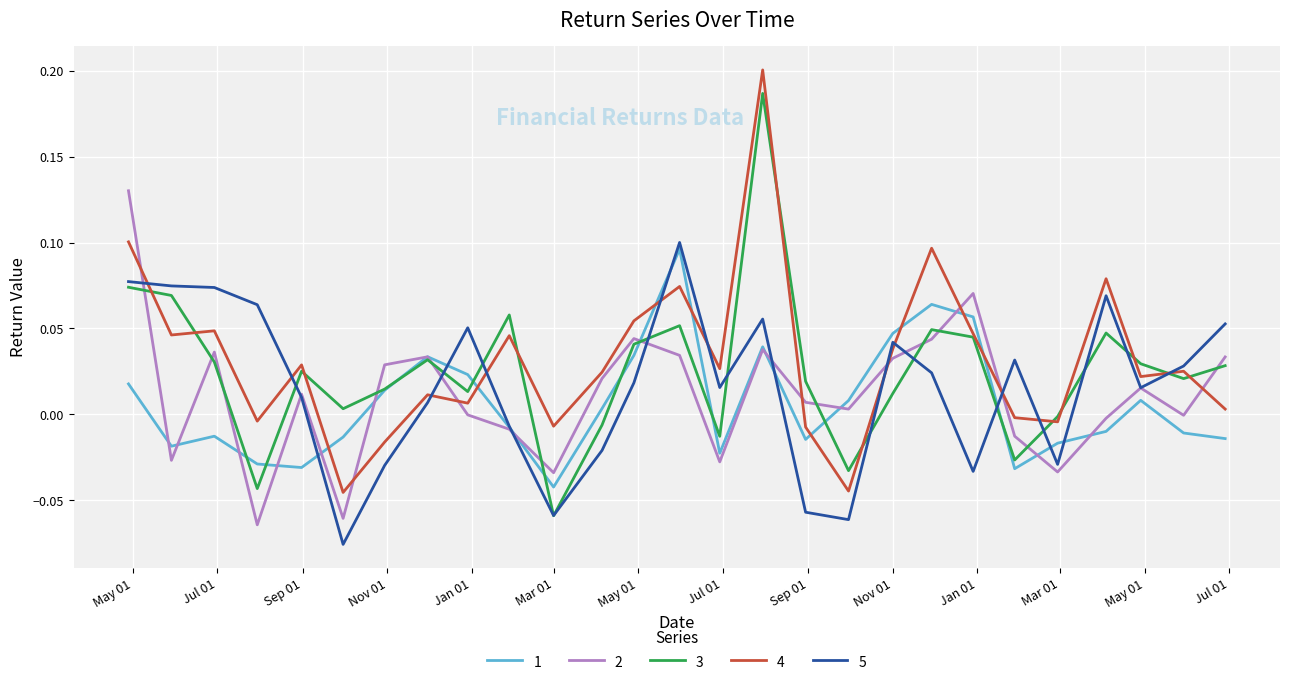

What is the sum of all 5 values?

0.4